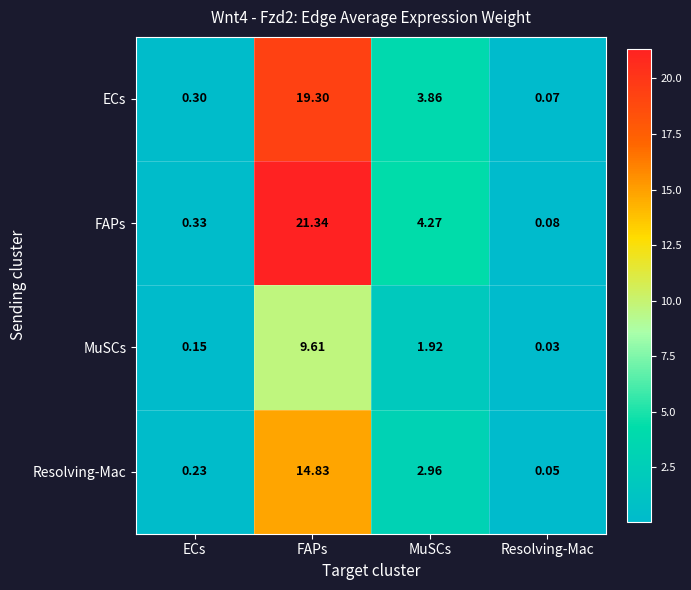

Which series has the widest spread of values?

FAPs